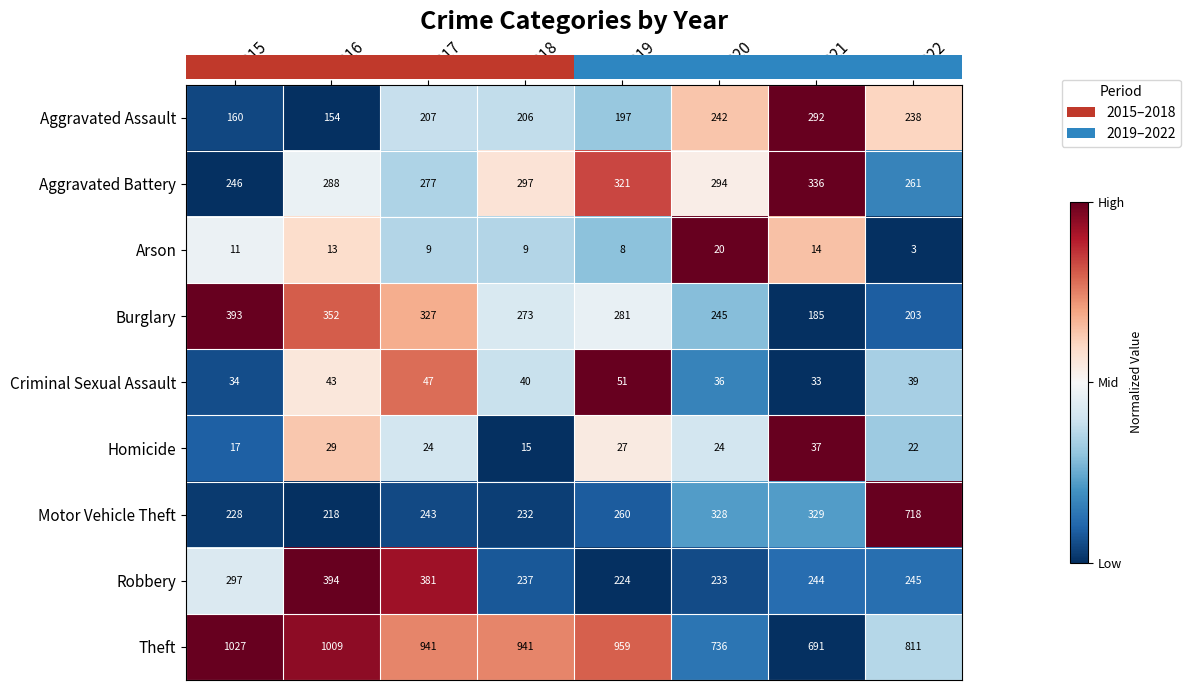

True or false: Theft has a value of 258 at 2022.

False